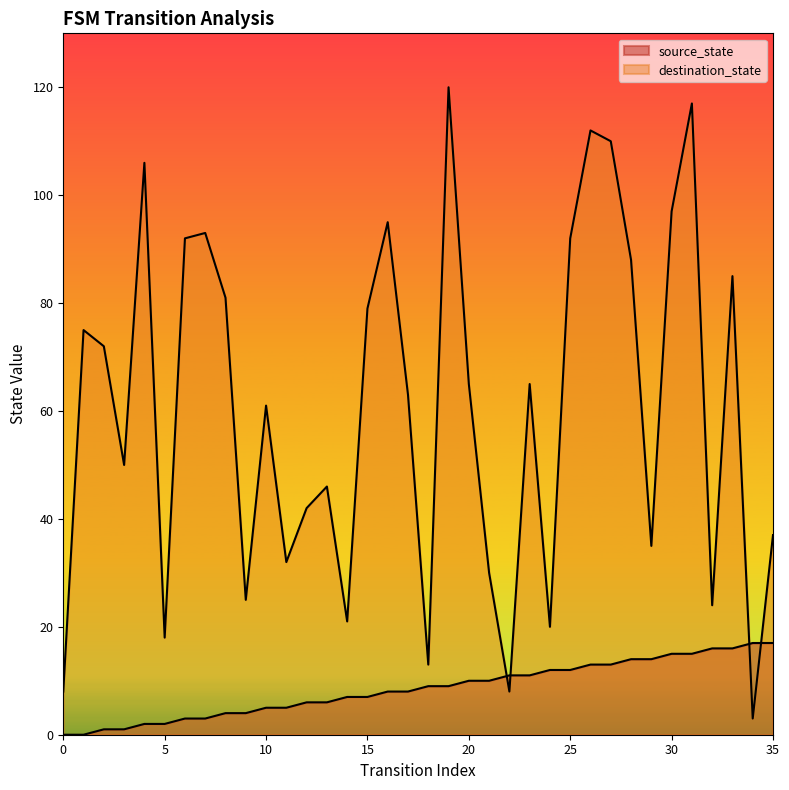

The value of source_state at 27 is 13. True or false?

True